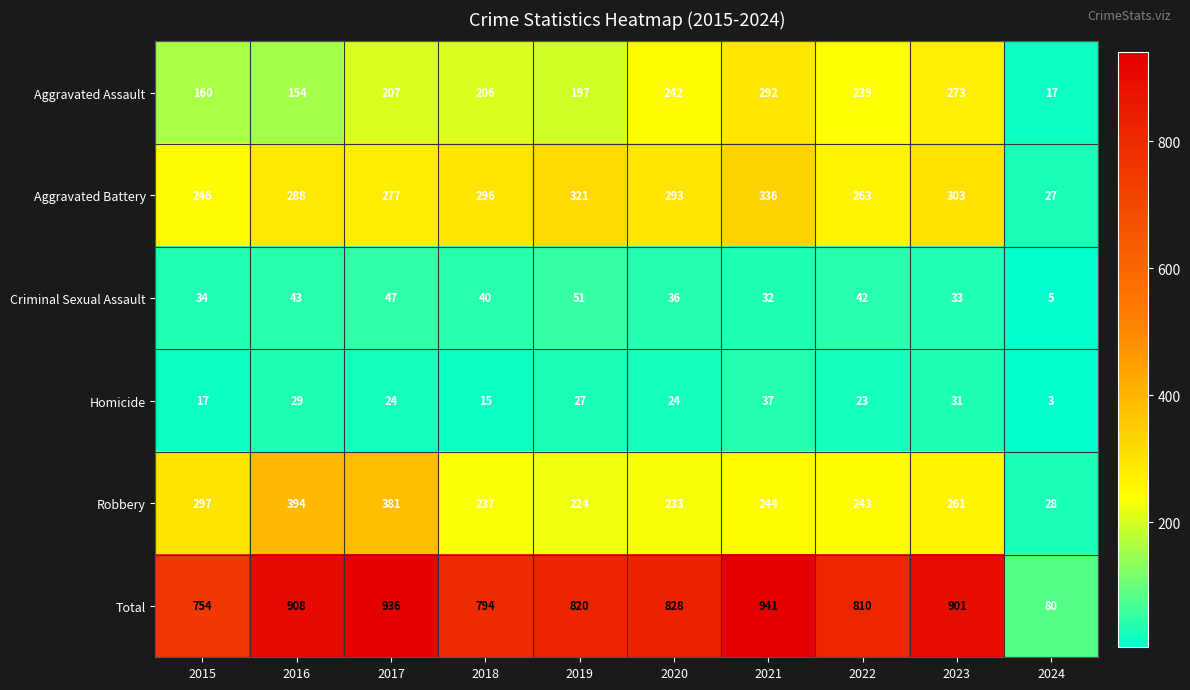

What is the difference between the Criminal Sexual Assault values at 2019 and 2021?

19